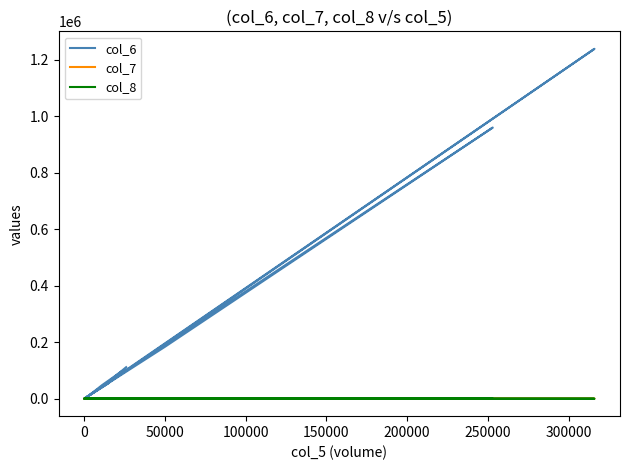

What is the smallest value displayed?

-0.5